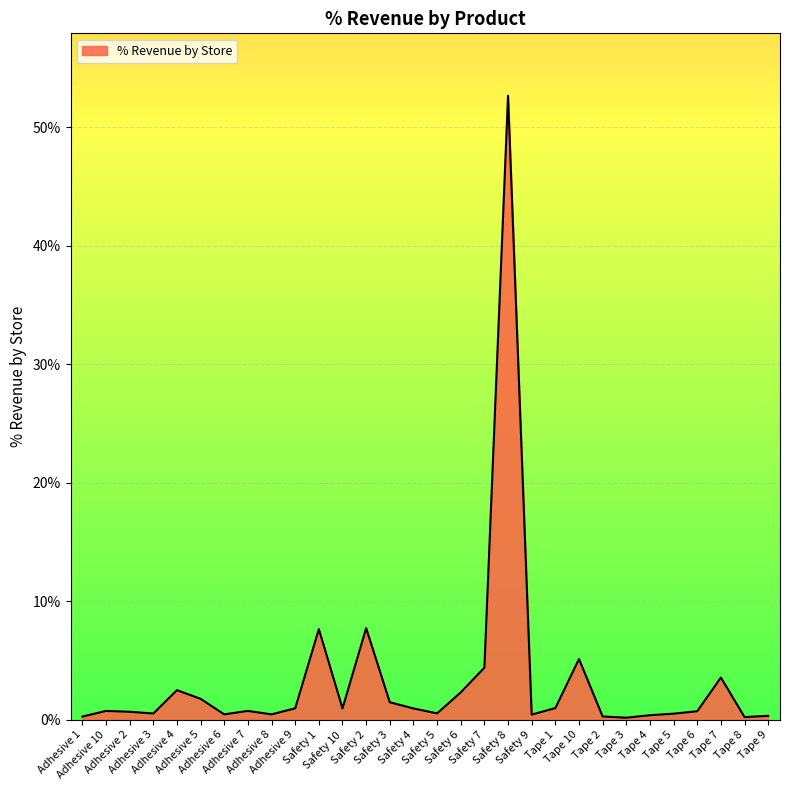

At which category does the data reach its first local peak?

Adhesive 10